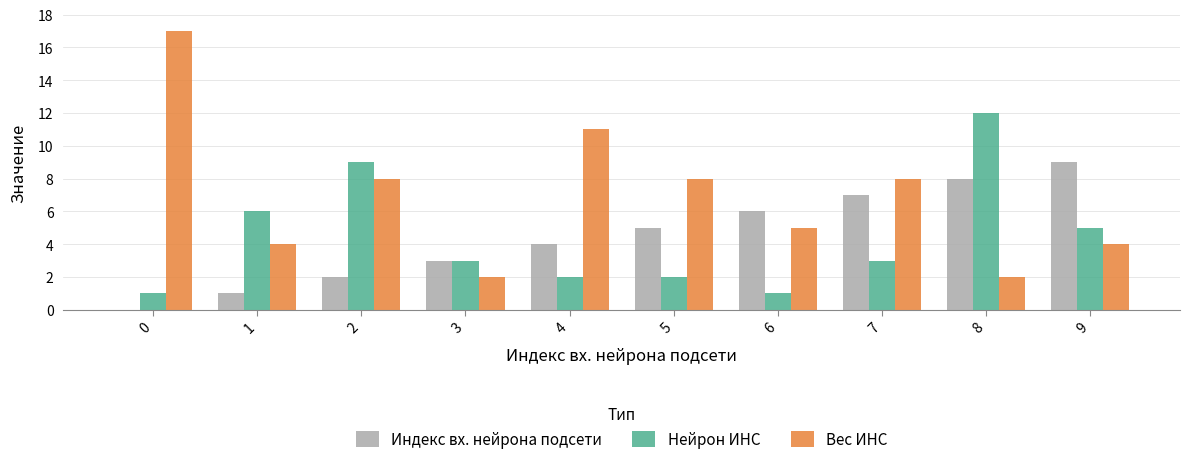

How many Индекс вх. нейрона подсети values are between 2 and 7?

6